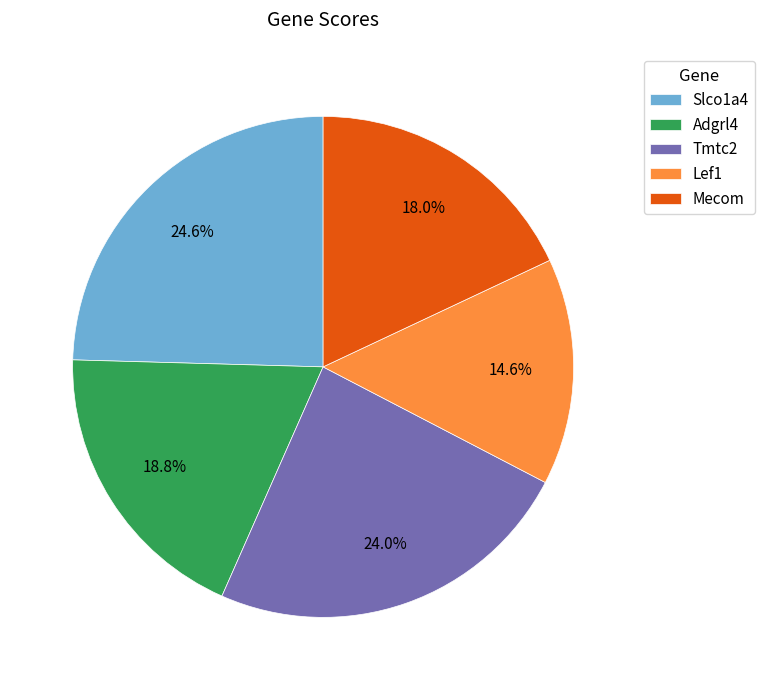

What is the largest slice in the pie chart?

Slco1a4